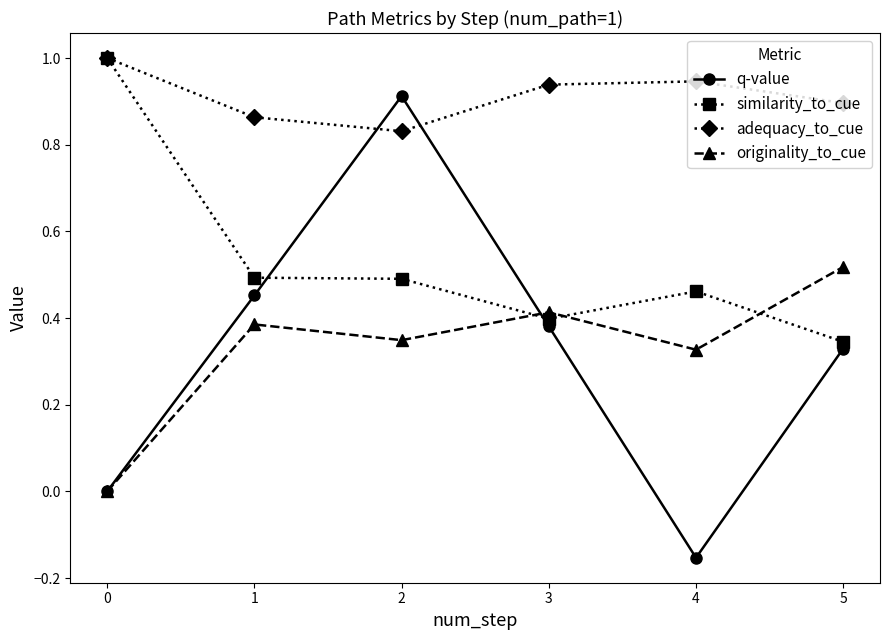

What is the sum of all similarity_to_cue values?

3.2